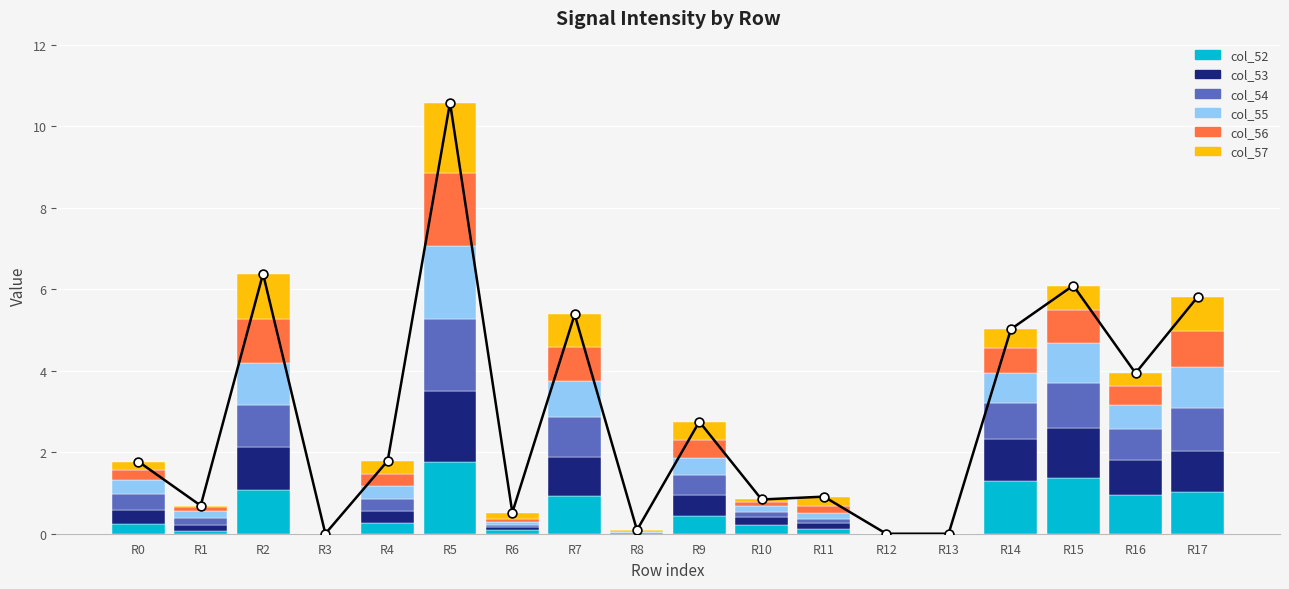

At which category is the sum across all series the highest?

R5